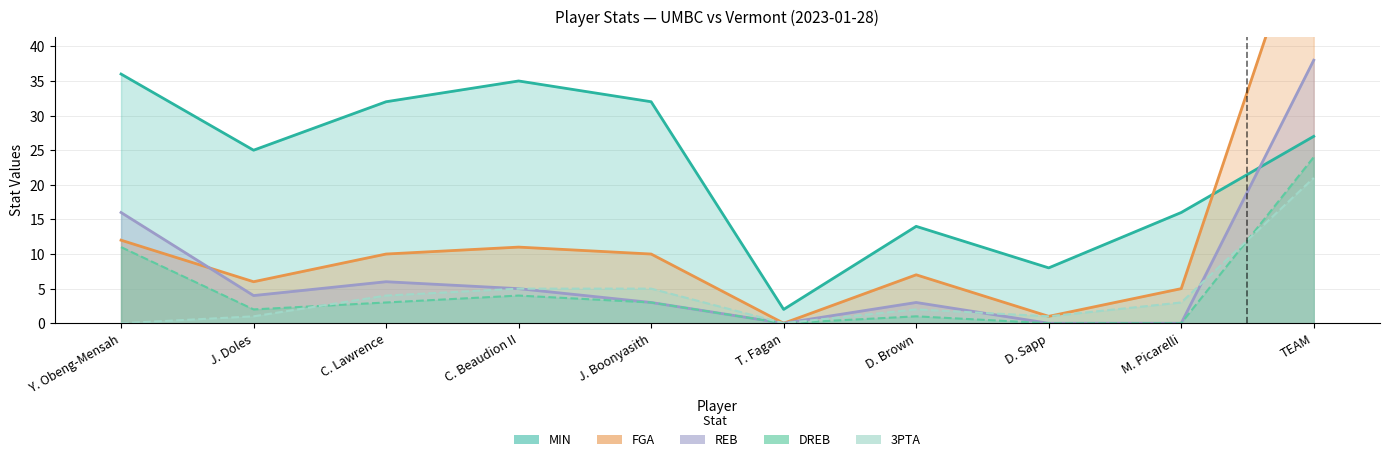

True or false: FGA and 3PTA intersect in this chart.

False